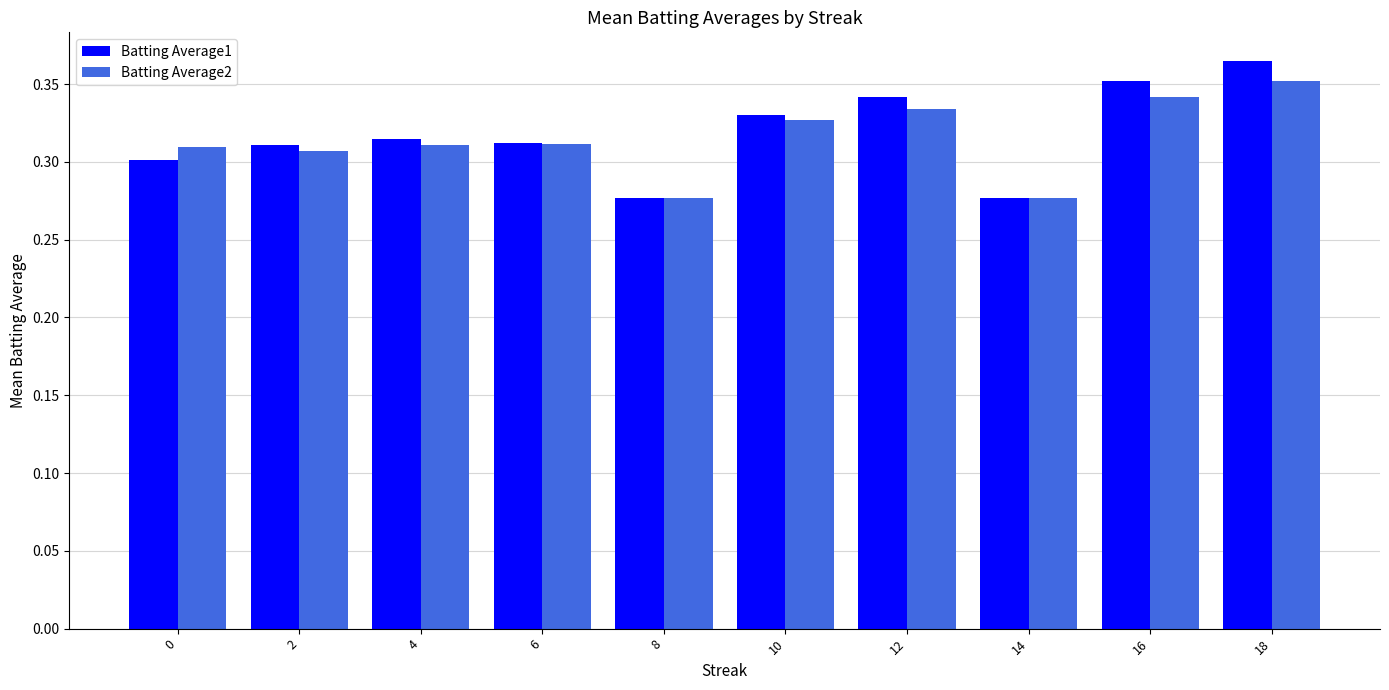

How many Batting Average1 values are between 0 and 1?

10